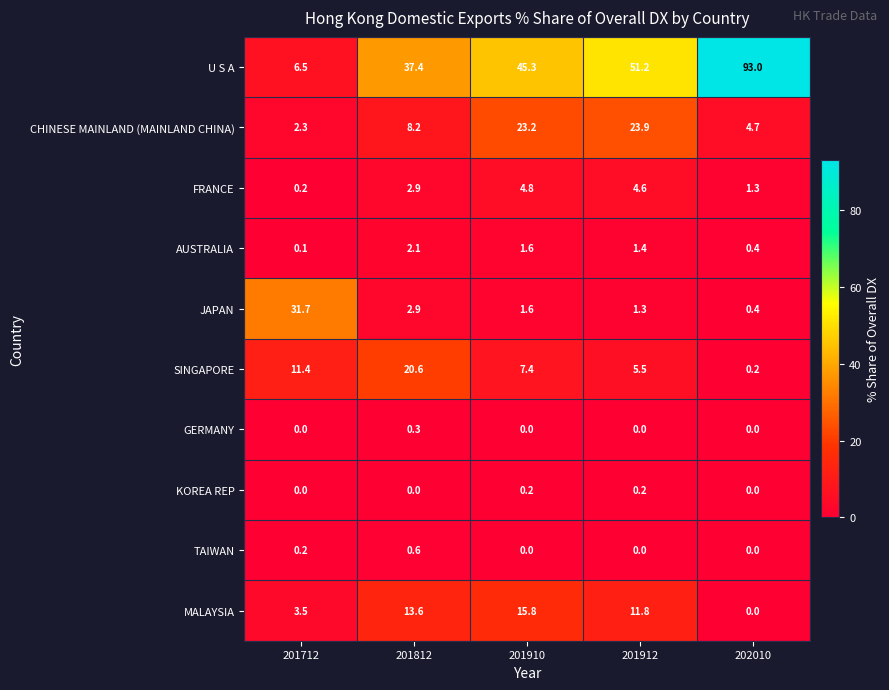

Which series has the largest range (max minus min)?

U S A